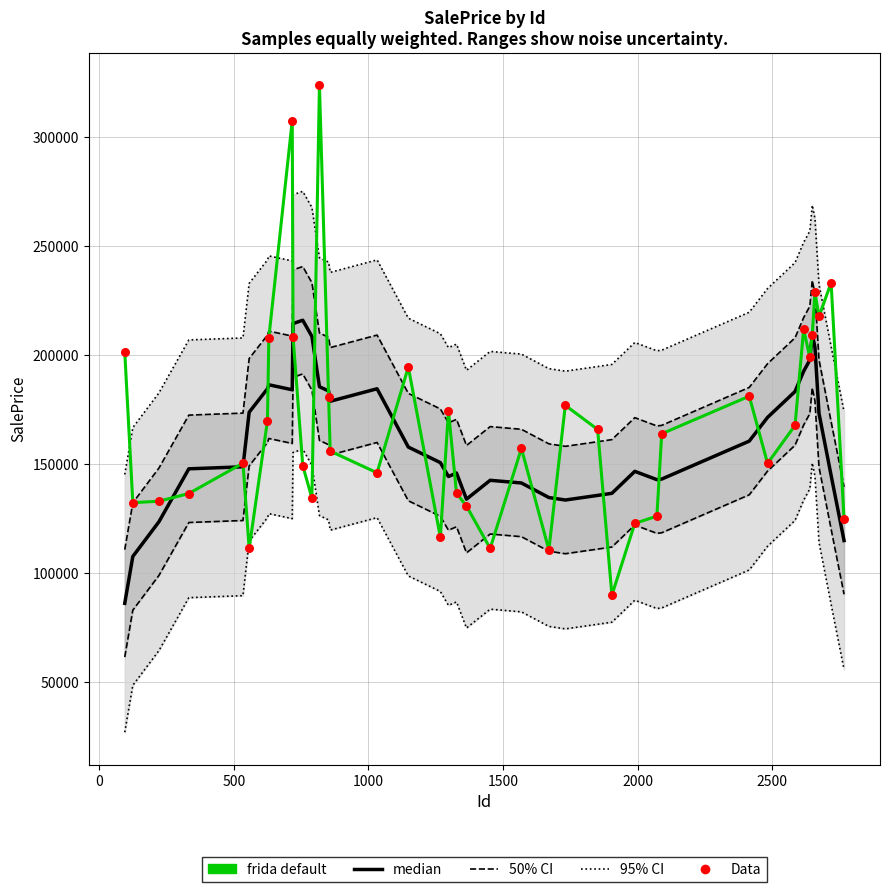

Which series contains the lowest Y value?

median